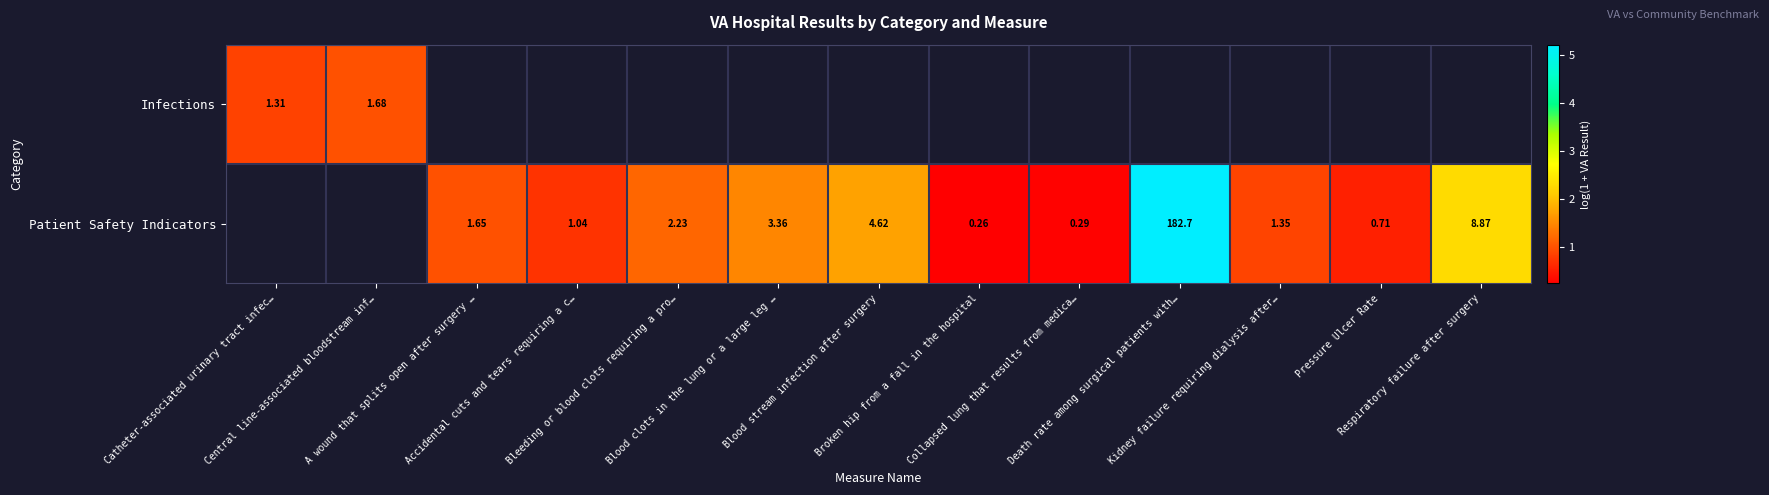

Which category has the lowest value across all series?

Broken hip from a fall in the hospital